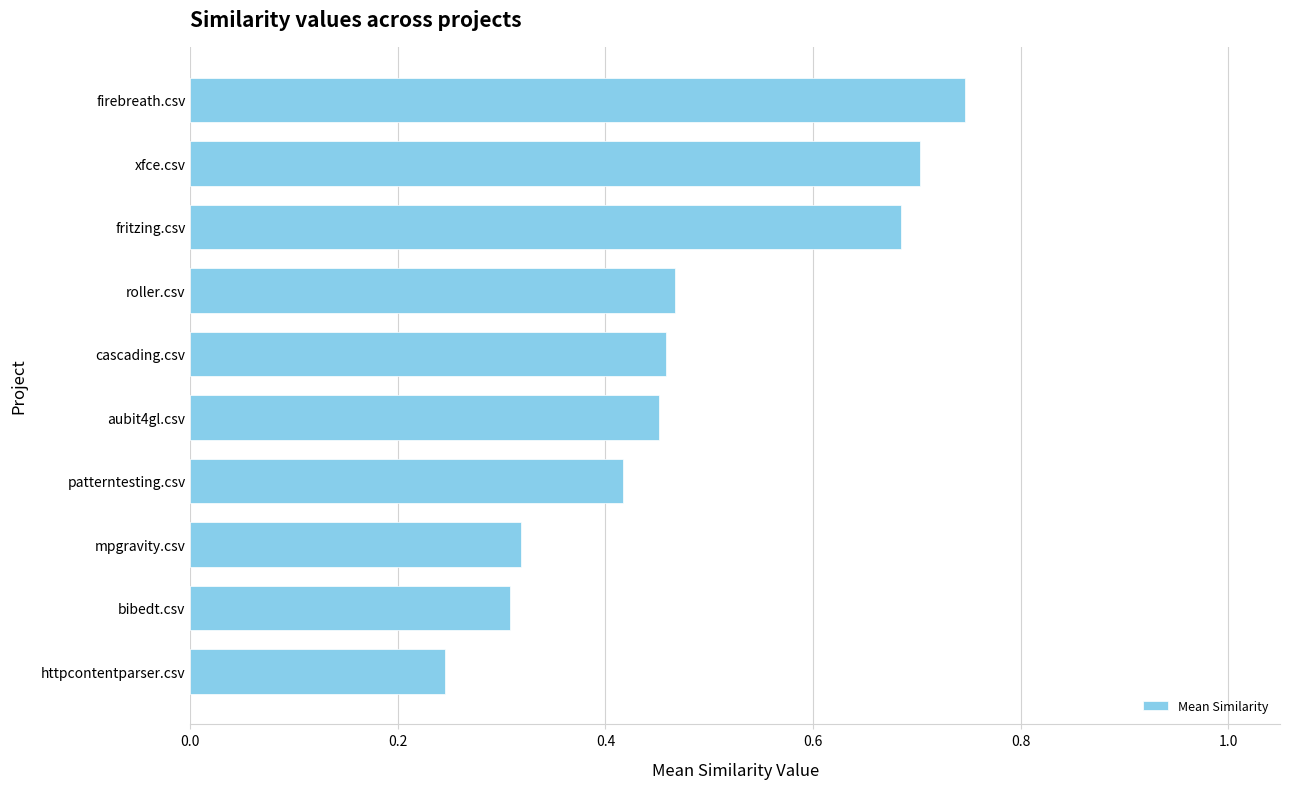

What is the change in value from httpcontentparser.csv to firebreath.csv?

+0.5